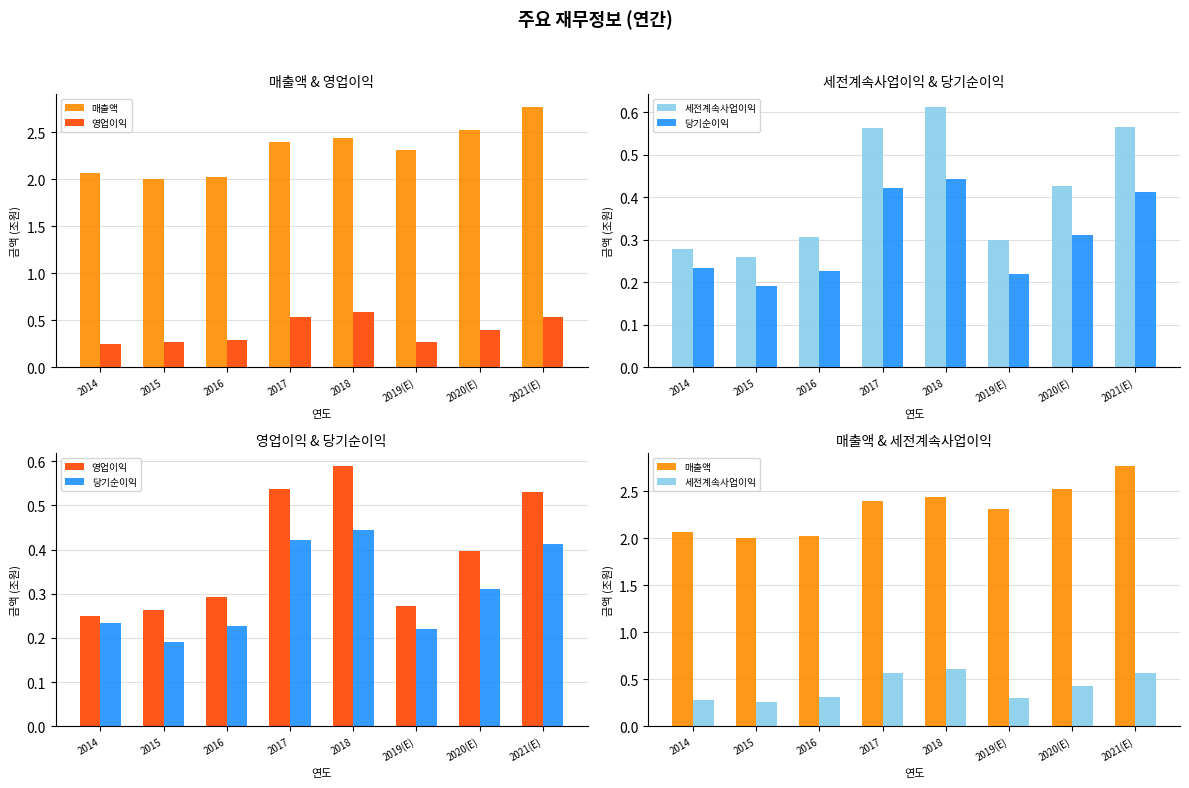

At which category is the sum across all series the highest?

2021(E)